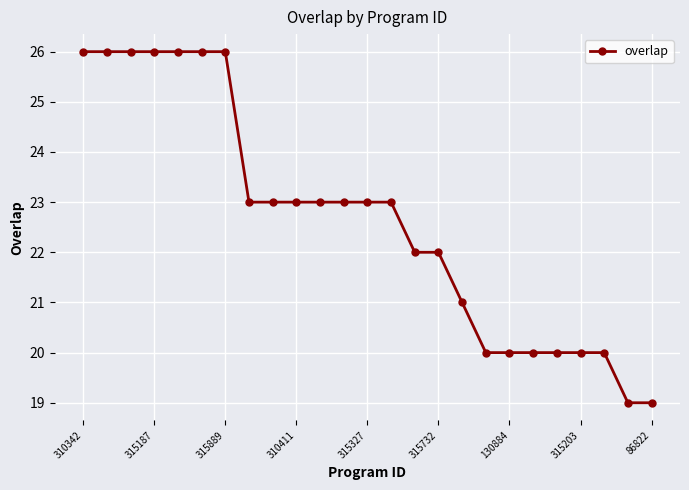

What is the value of the 14th point from the left?

23